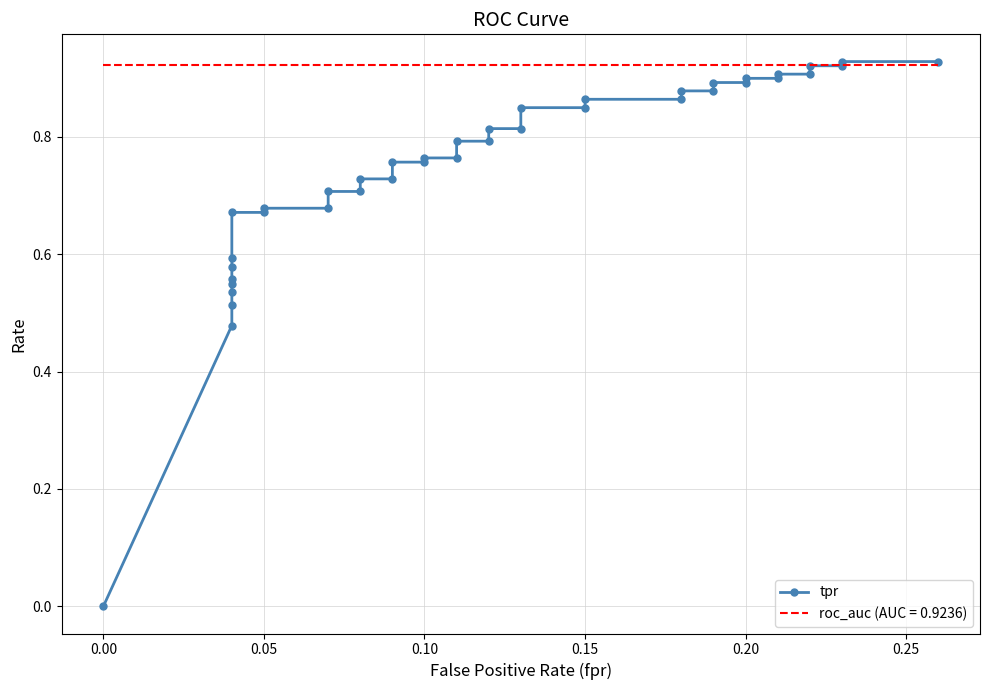

How many categories are shown in the chart?

40